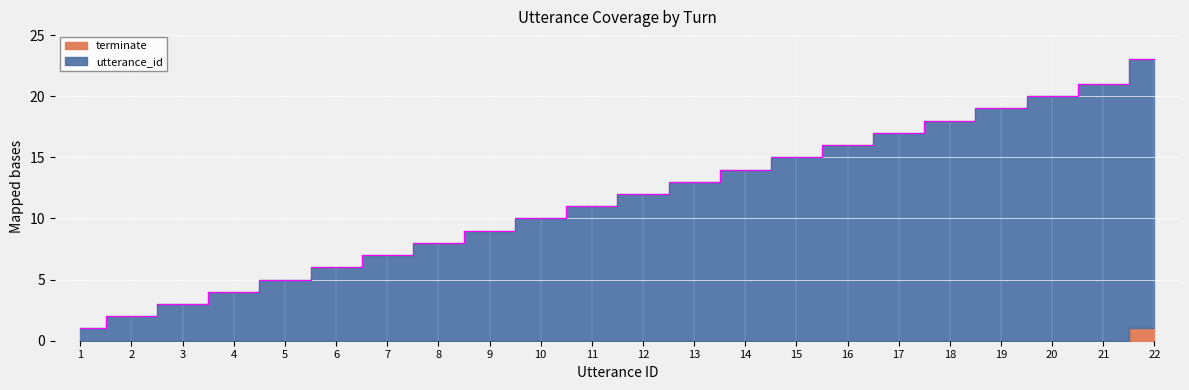

Reading left to right, list all the values displayed in this chart.

1=1	2=2	3=3	4=4	5=5	6=6	7=7	8=8	9=9	10=10	11=11	12=12	13=13	14=14	15=15	16=16	17=17	18=18	19=19	20=20	21=21	22=23